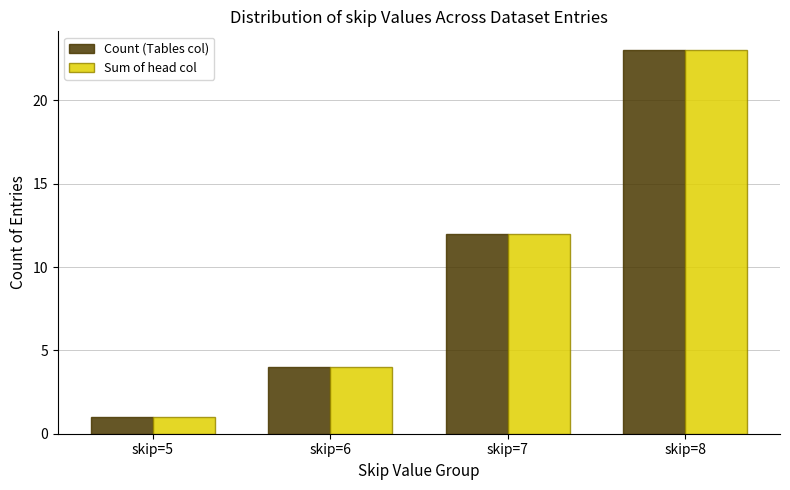

Reading left to right, extract all data points from this chart.

Count (Tables col): 1	4	12	23
Sum of head col: 1	4	12	23